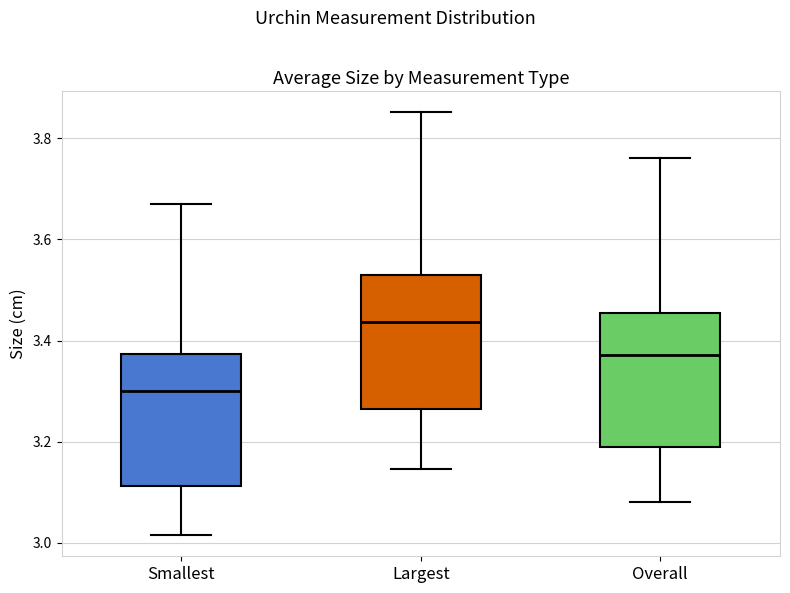

Reading left to right, read every box against the y-axis: the position of its median line, the range the box covers, and the ends of its whiskers. The values are not printed on the chart, so give them approximately, as read against the axis.

Smallest: median 3.30, box 3.12 to 3.38, whiskers 3.02 to 3.68
Largest: median 3.44, box 3.26 to 3.52, whiskers 3.14 to 3.86
Overall: median 3.38, box 3.20 to 3.46, whiskers 3.08 to 3.76